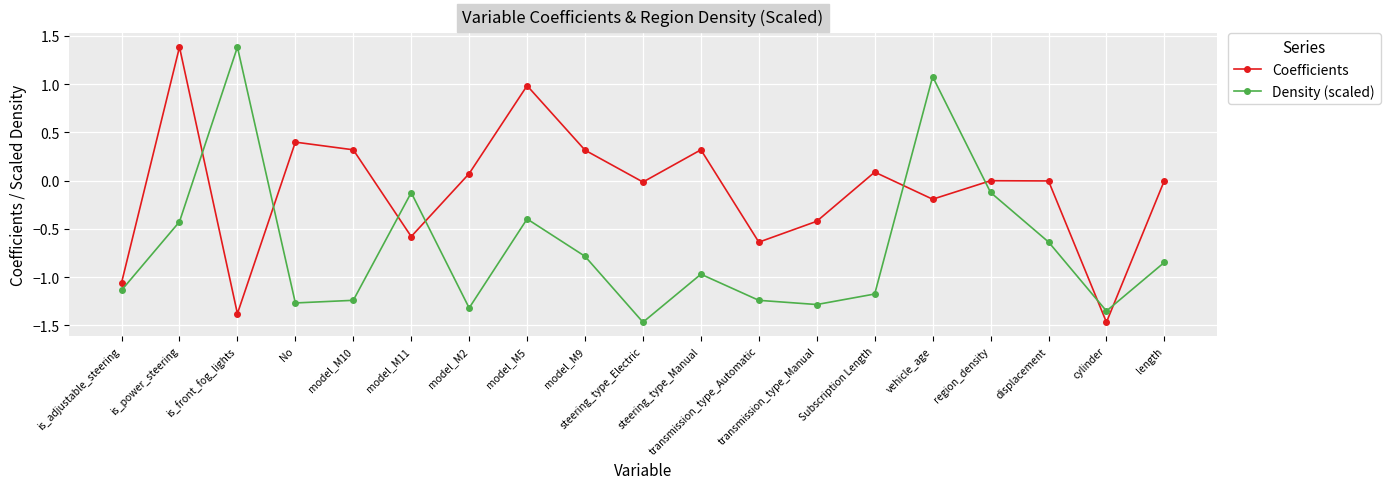

True or false: Coefficients has more than 1 points higher than both neighbors.

True